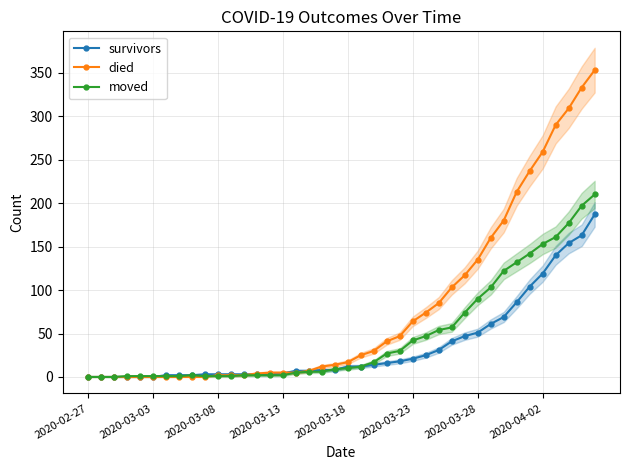

What is the sum of all died values?

3130